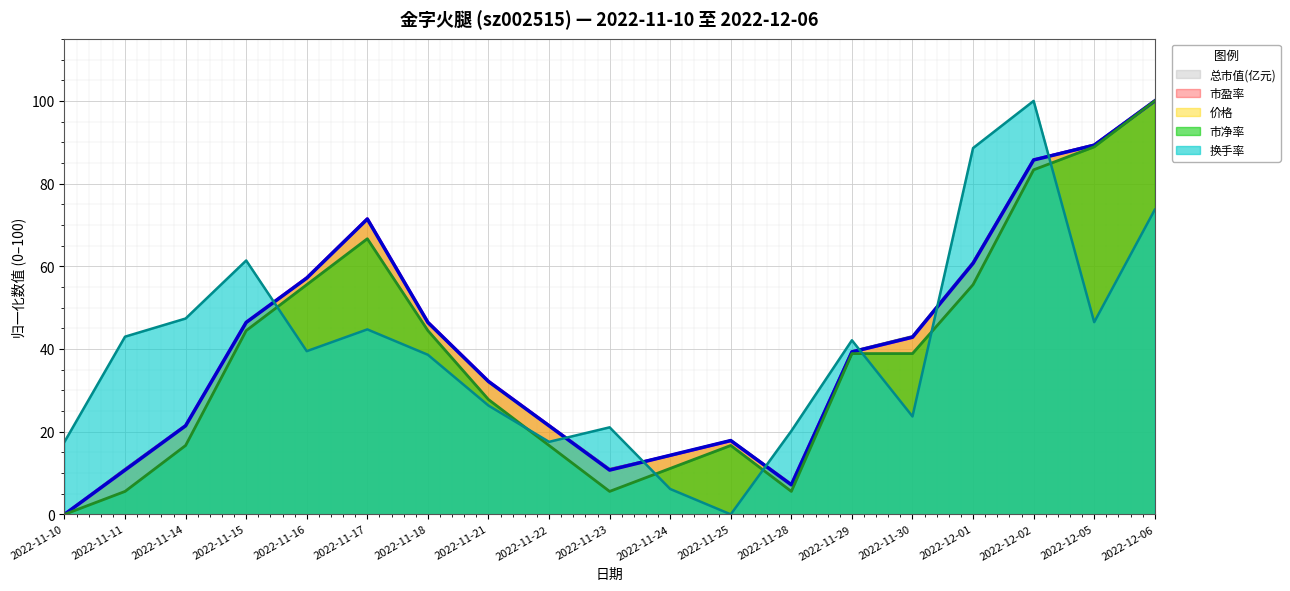

How many interior local valleys does the 价格 series have?

2